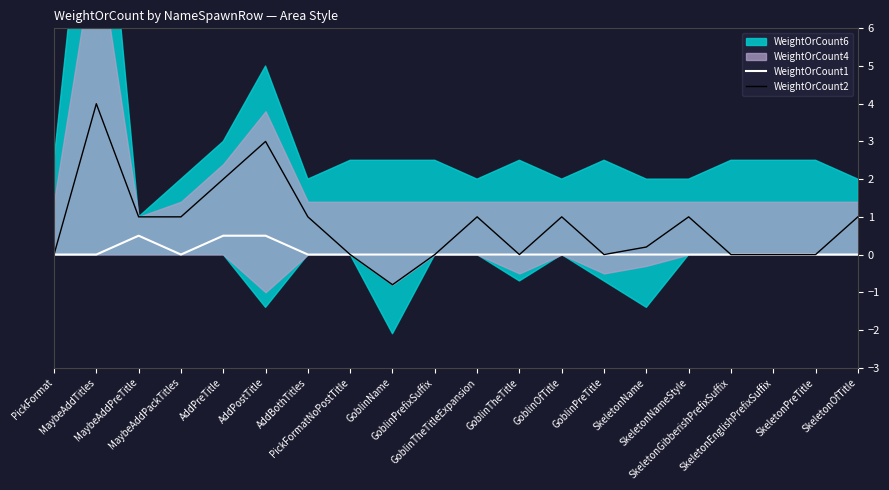

Does the chart display data point markers on the line(s)?

No